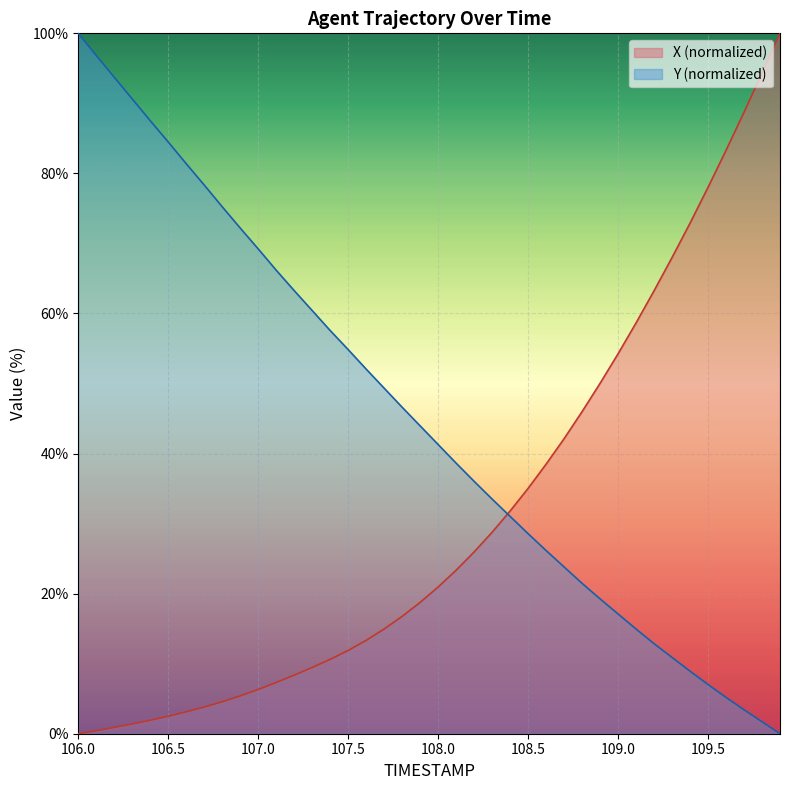

Does the chart display data point markers on the line(s)?

No